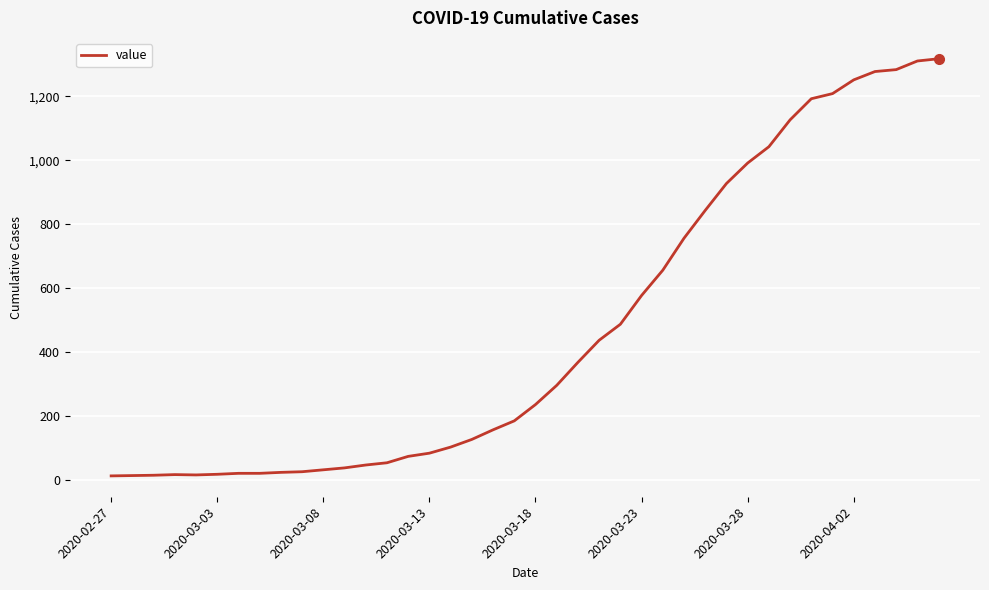

What is the maximum value shown in the chart?

1317